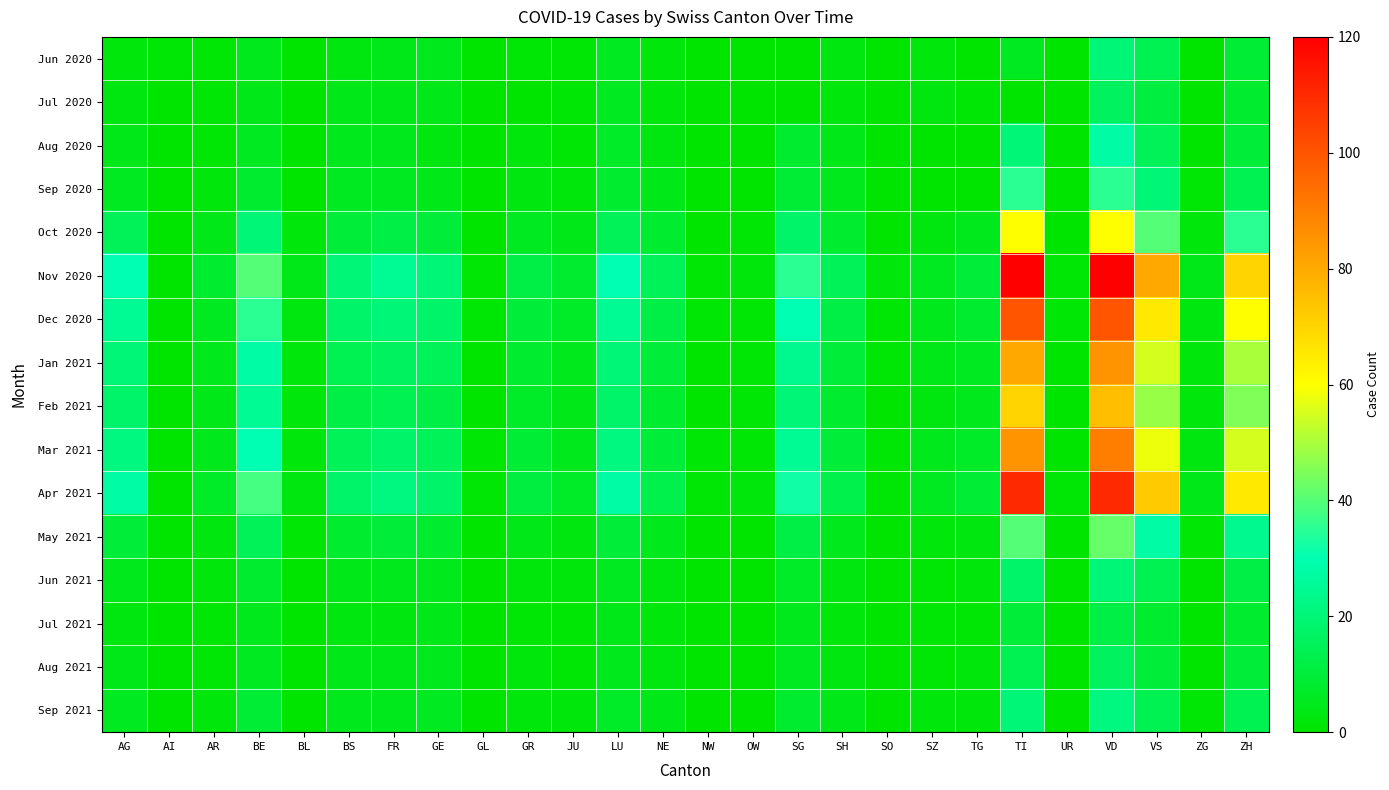

Reading left to right, transcribe all the data shown in this chart.

Jun 2020: AG=2	AI=1	AR=1	BE=5	BL=0	BS=3	FR=4	GE=5	GL=0	GR=1	JU=1	LU=6	NE=2	NW=0	OW=0	SG=0	SH=3	SO=0	SZ=2	TG=0	TI=6	UR=0	VD=20	VS=14	ZG=0	ZH=9
Jul 2020: AG=3	AI=0	AR=1	BE=4	BL=0	BS=4	FR=4	GE=4	GL=0	GR=0	JU=1	LU=6	NE=2	NW=0	OW=0	SG=0	SH=2	SO=0	SZ=3	TG=1	TI=0	UR=0	VD=16	VS=11	ZG=0	ZH=8
Aug 2020: AG=4	AI=0	AR=1	BE=6	BL=0	BS=5	FR=5	GE=3	GL=0	GR=2	JU=1	LU=7	NE=3	NW=0	OW=0	SG=8	SH=4	SO=0	SZ=0	TG=0	TI=20	UR=0	VD=28	VS=15	ZG=0	ZH=10
Sep 2020: AG=6	AI=0	AR=2	BE=8	BL=0	BS=6	FR=6	GE=4	GL=0	GR=3	JU=2	LU=8	NE=4	NW=0	OW=0	SG=9	SH=5	SO=0	SZ=0	TG=0	TI=35	UR=0	VD=35	VS=20	ZG=1	ZH=14
Oct 2020: AG=15	AI=0	AR=4	BE=20	BL=2	BS=10	FR=12	GE=10	GL=0	GR=6	JU=4	LU=15	NE=8	NW=0	OW=1	SG=18	SH=8	SO=0	SZ=3	TG=5	TI=60	UR=0	VD=60	VS=40	ZG=2	ZH=35
Nov 2020: AG=30	AI=0	AR=8	BE=40	BL=4	BS=20	FR=25	GE=20	GL=1	GR=12	JU=8	LU=30	NE=15	NW=1	OW=2	SG=35	SH=15	SO=2	SZ=6	TG=10	TI=120	UR=1	VD=120	VS=80	ZG=4	ZH=70
Dec 2020: AG=25	AI=0	AR=6	BE=35	BL=3	BS=18	FR=20	GE=18	GL=1	GR=10	JU=7	LU=25	NE=12	NW=1	OW=1	SG=30	SH=12	SO=1	SZ=5	TG=8	TI=100	UR=1	VD=100	VS=65	ZG=3	ZH=60
Jan 2021: AG=20	AI=0	AR=5	BE=28	BL=2	BS=14	FR=16	GE=15	GL=0	GR=8	JU=5	LU=20	NE=10	NW=0	OW=1	SG=24	SH=10	SO=1	SZ=4	TG=6	TI=80	UR=0	VD=85	VS=55	ZG=2	ZH=50
Feb 2021: AG=18	AI=0	AR=4	BE=25	BL=2	BS=12	FR=14	GE=12	GL=0	GR=7	JU=4	LU=18	NE=8	NW=0	OW=1	SG=20	SH=8	SO=0	SZ=3	TG=5	TI=70	UR=0	VD=75	VS=48	ZG=2	ZH=45
Mar 2021: AG=22	AI=0	AR=5	BE=30	BL=2	BS=15	FR=18	GE=15	GL=1	GR=9	JU=5	LU=22	NE=10	NW=1	OW=1	SG=25	SH=10	SO=1	SZ=5	TG=7	TI=85	UR=0	VD=90	VS=58	ZG=3	ZH=55
Apr 2021: AG=28	AI=0	AR=7	BE=38	BL=3	BS=18	FR=22	GE=18	GL=1	GR=11	JU=7	LU=28	NE=13	NW=1	OW=2	SG=32	SH=13	SO=1	SZ=6	TG=9	TI=110	UR=1	VD=110	VS=72	ZG=4	ZH=65
May 2021: AG=10	AI=0	AR=3	BE=15	BL=1	BS=8	FR=10	GE=8	GL=0	GR=4	JU=3	LU=10	NE=5	NW=0	OW=0	SG=12	SH=5	SO=0	SZ=2	TG=3	TI=40	UR=0	VD=42	VS=28	ZG=1	ZH=24
Jun 2021: AG=5	AI=0	AR=2	BE=8	BL=0	BS=4	FR=5	GE=5	GL=0	GR=2	JU=2	LU=6	NE=3	NW=0	OW=0	SG=7	SH=3	SO=0	SZ=1	TG=2	TI=18	UR=0	VD=20	VS=14	ZG=0	ZH=12
Jul 2021: AG=3	AI=0	AR=1	BE=5	BL=0	BS=3	FR=3	GE=4	GL=0	GR=1	JU=1	LU=4	NE=2	NW=0	OW=0	SG=5	SH=2	SO=0	SZ=1	TG=1	TI=10	UR=0	VD=12	VS=8	ZG=0	ZH=8
Aug 2021: AG=4	AI=0	AR=1	BE=6	BL=0	BS=4	FR=4	GE=5	GL=0	GR=2	JU=1	LU=5	NE=3	NW=0	OW=0	SG=6	SH=3	SO=0	SZ=1	TG=2	TI=14	UR=0	VD=16	VS=10	ZG=0	ZH=10
Sep 2021: AG=6	AI=0	AR=2	BE=9	BL=0	BS=5	FR=5	GE=6	GL=0	GR=2	JU=2	LU=7	NE=4	NW=0	OW=0	SG=8	SH=4	SO=0	SZ=2	TG=2	TI=20	UR=0	VD=22	VS=14	ZG=1	ZH=14